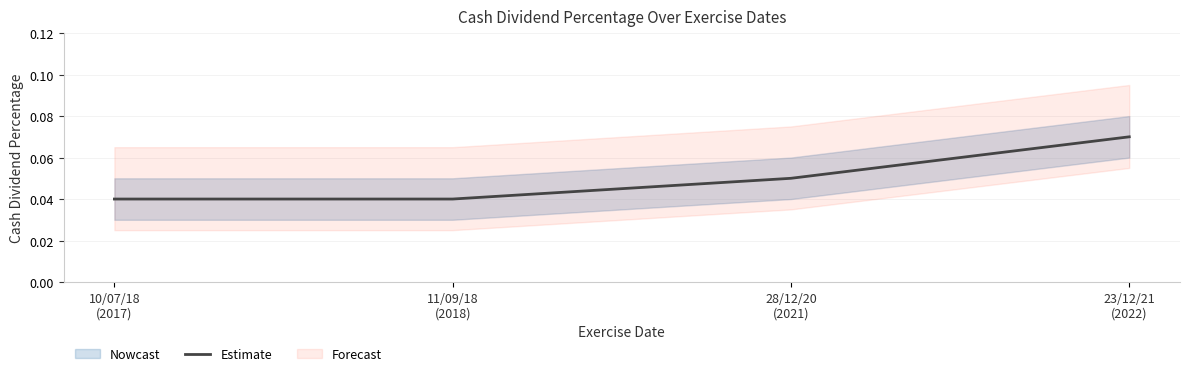

The value at 23/12/21
(2022) is 0.1. True or false?

True